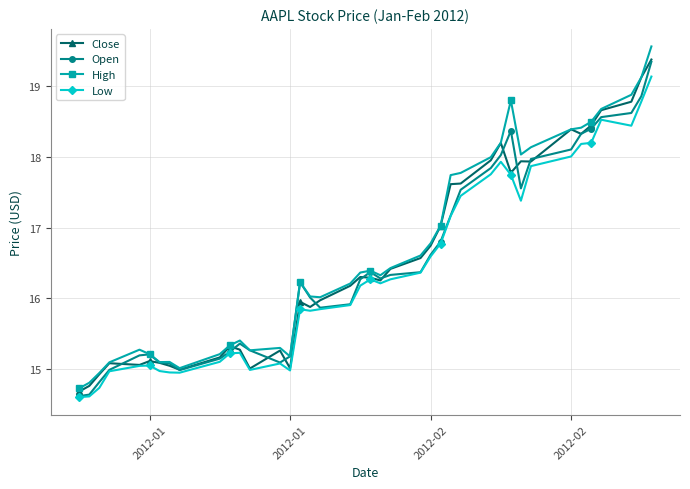

What is the average value of the High series?

16.6